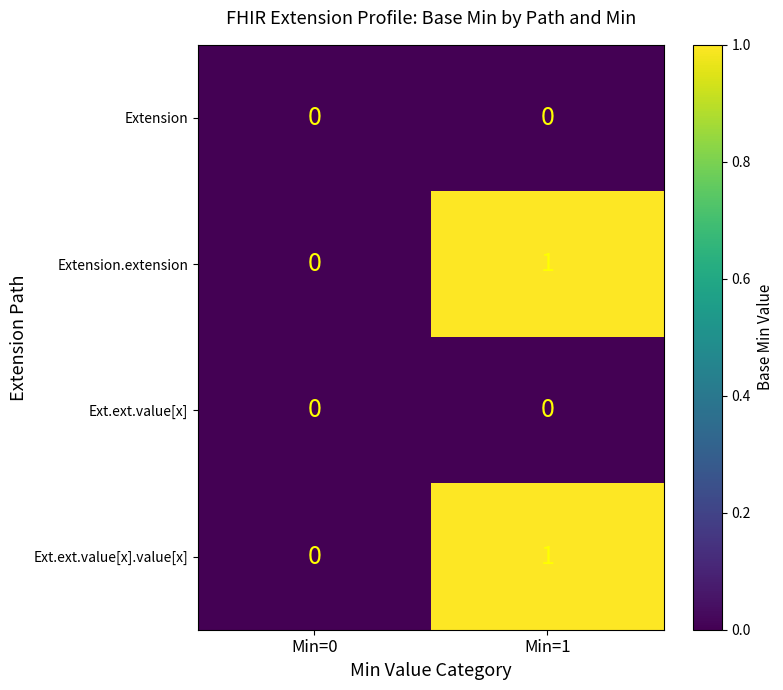

Rank the categories by Ext.ext.value[x].value[x] value from highest to lowest.

Min=1, Min=0